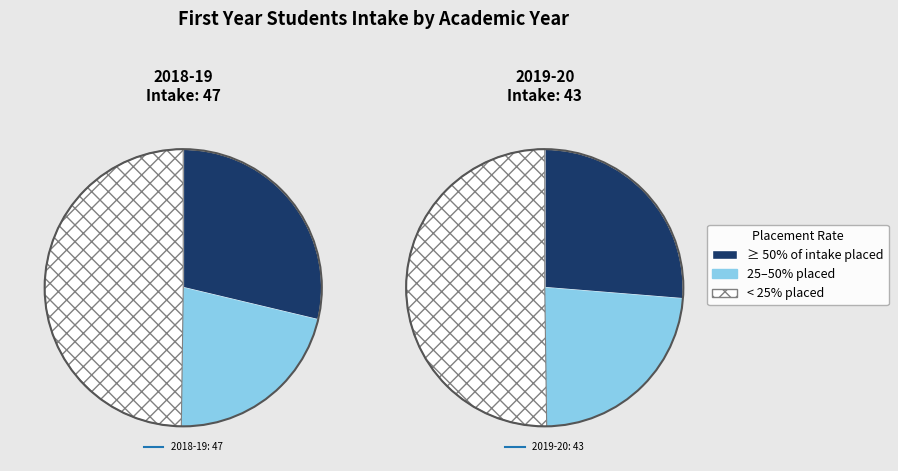

Is there any slice that represents more than half of the pie?

Yes